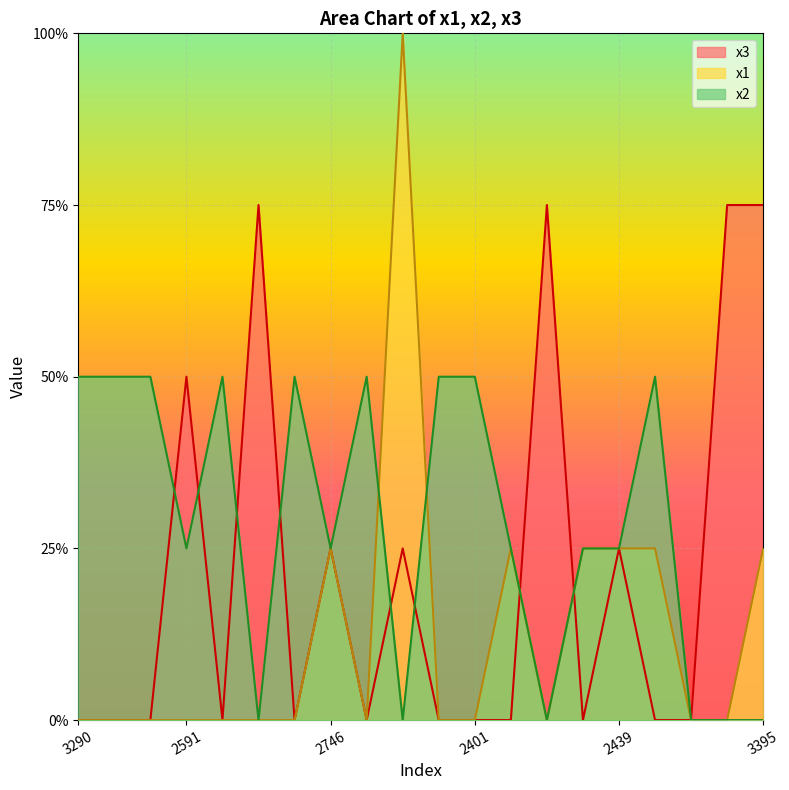

What are all the series names shown in the legend?

x3, x1, x2